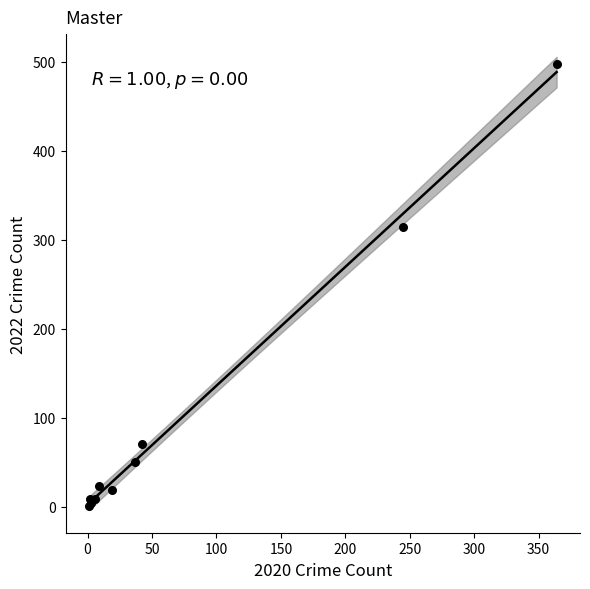

What Y value in the scatter plot is closest to 249?

314